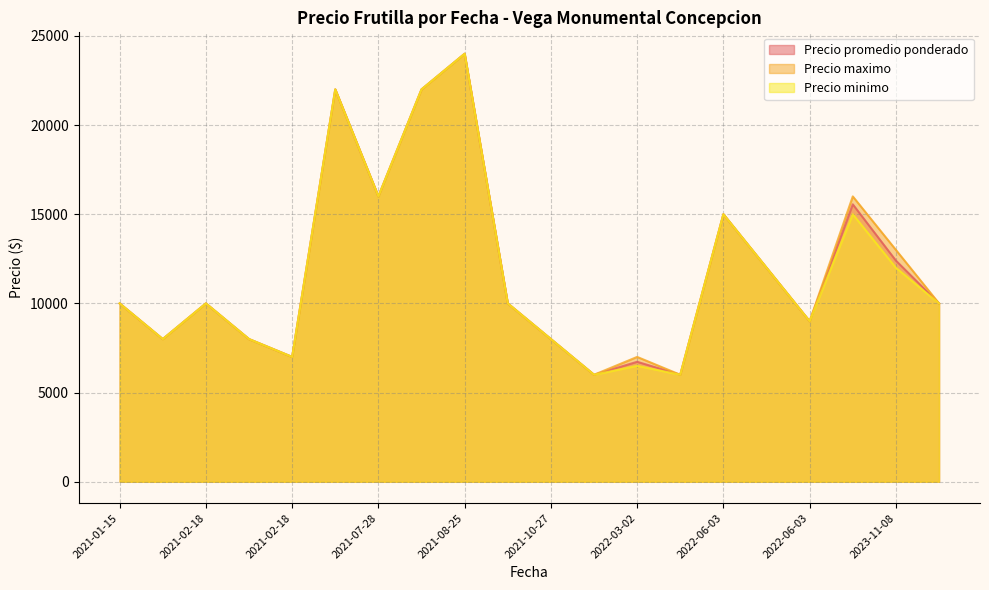

What are all the series names shown in the legend?

Precio promedio ponderado, Precio maximo, Precio minimo